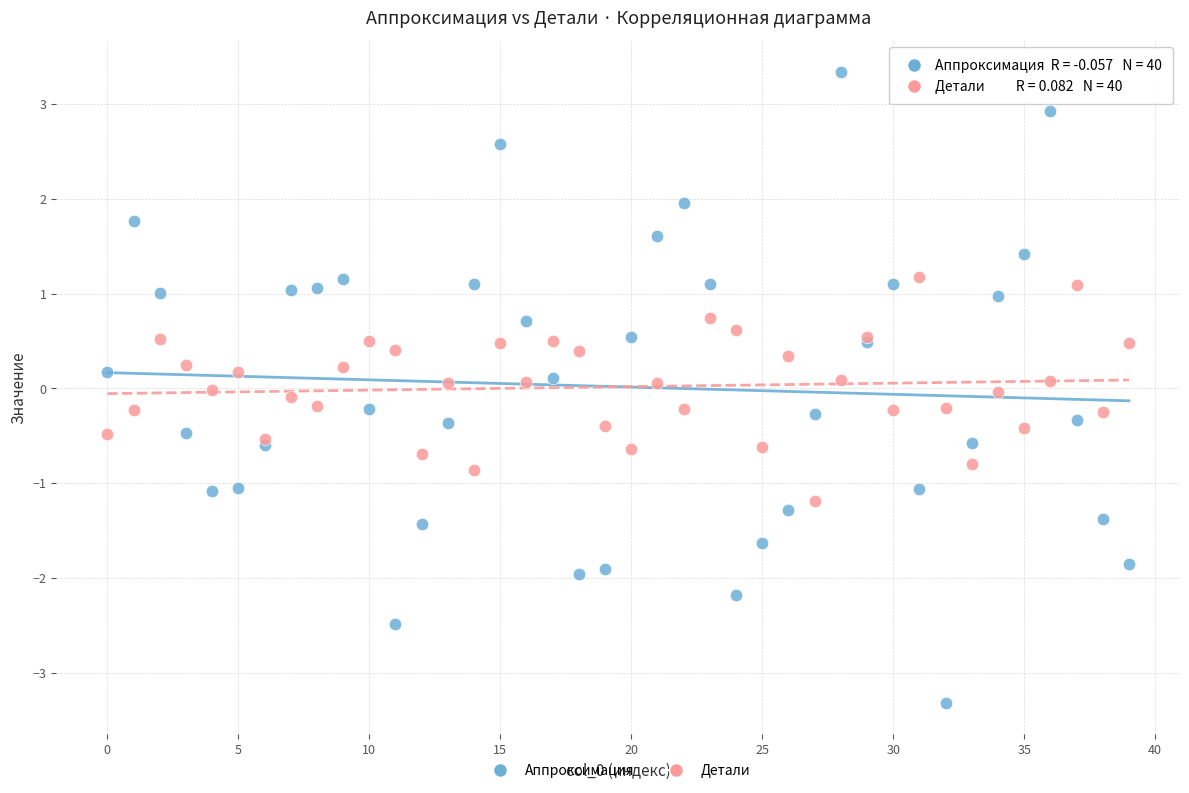

Which series reaches the maximum Y coordinate?

Аппроксимация